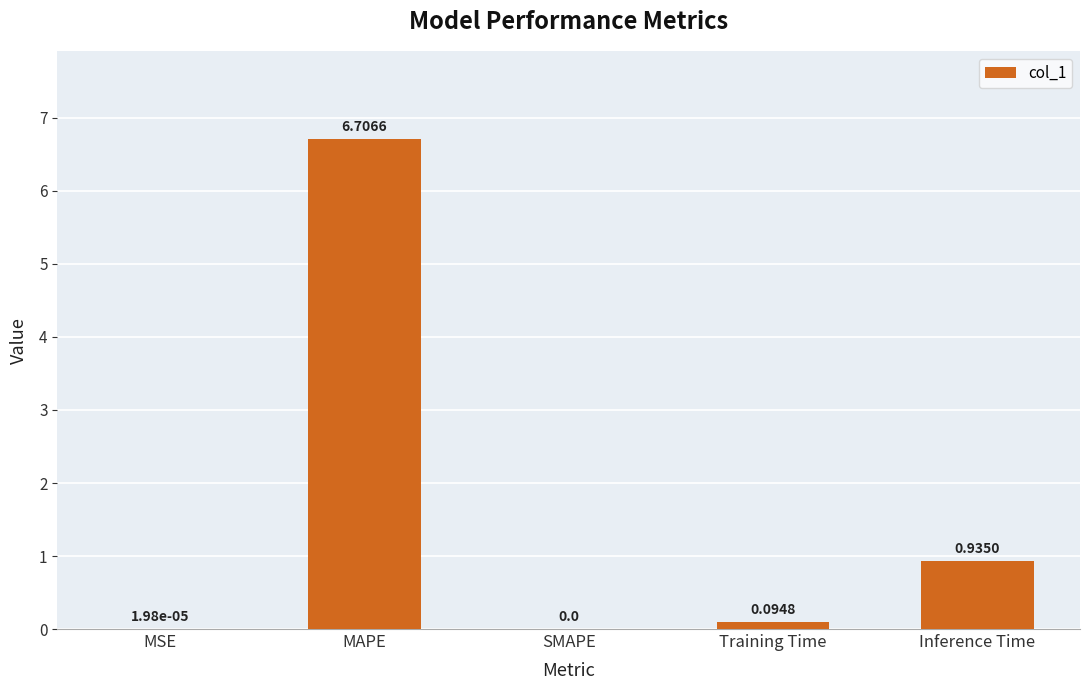

Between MSE and Inference Time, which is larger?

Inference Time